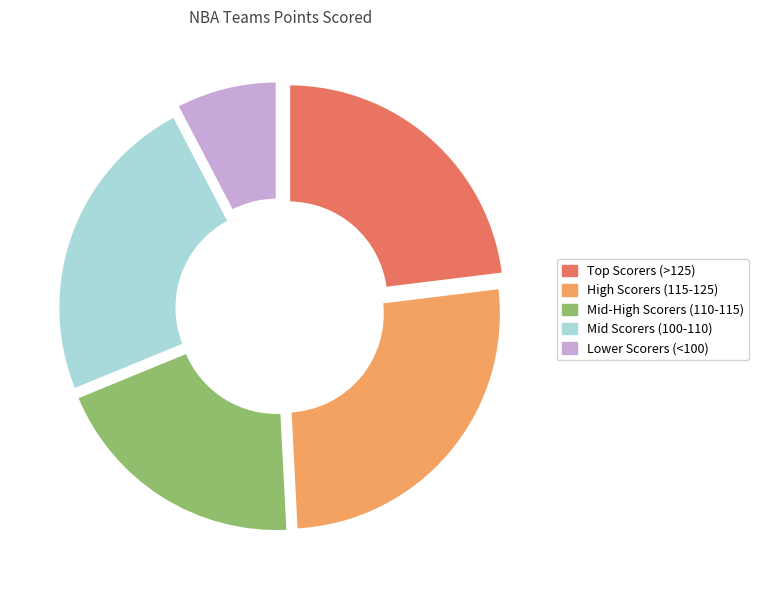

Is the sum of Mid Scorers (100-110) and Lower Scorers (<100) greater than half?

No